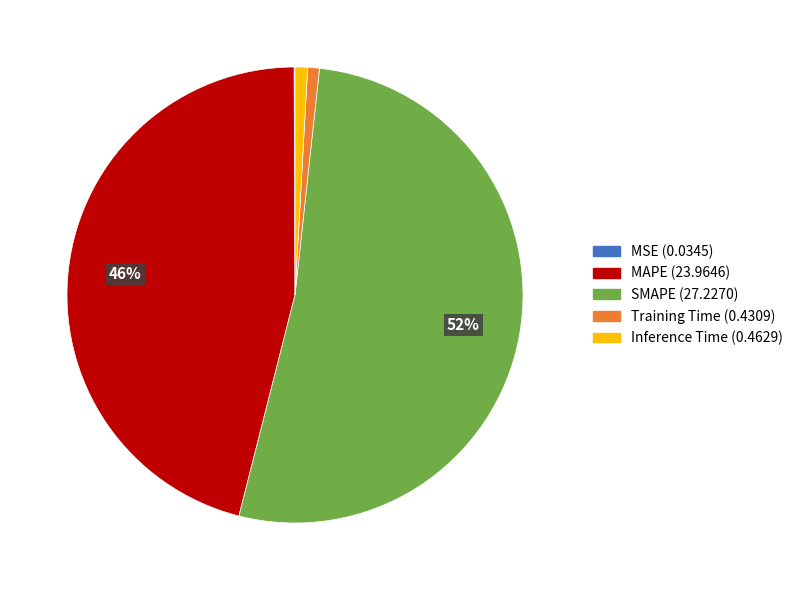

Which slice is the largest?

SMAPE